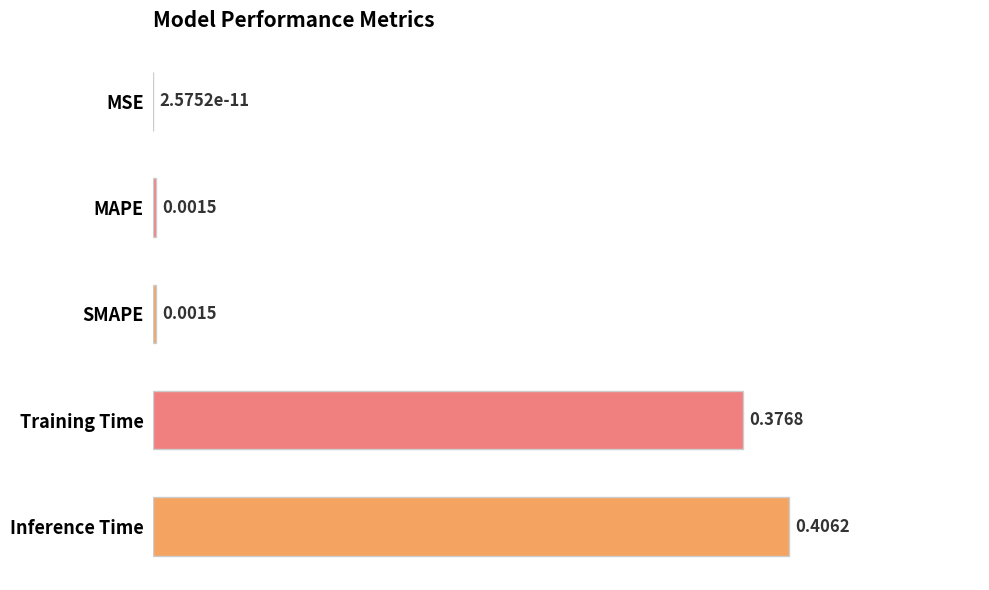

How many series are shown in this chart?

1